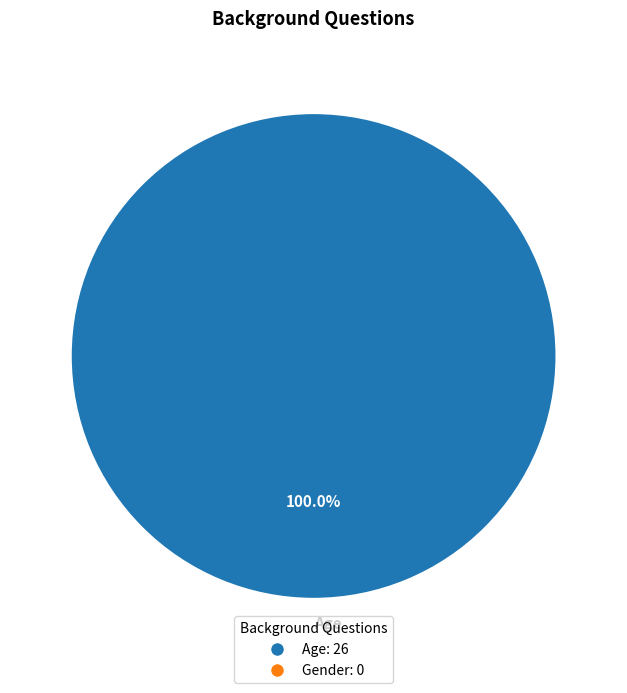

Rank the categories by value from lowest to highest.

Age